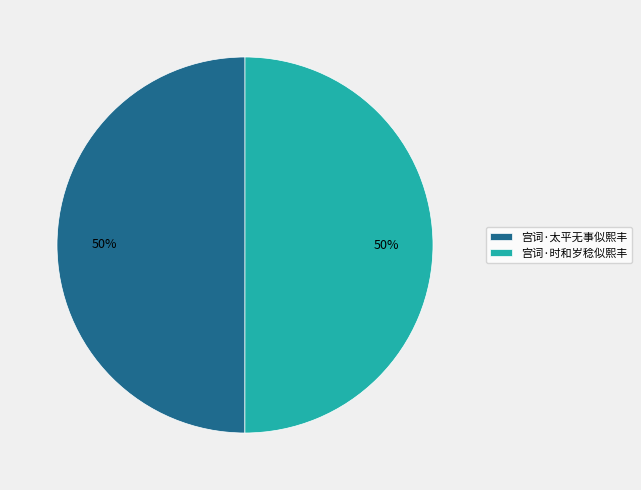

What percentage is the 宫词·时和岁稔似熙丰 slice, to the nearest percent?

50%